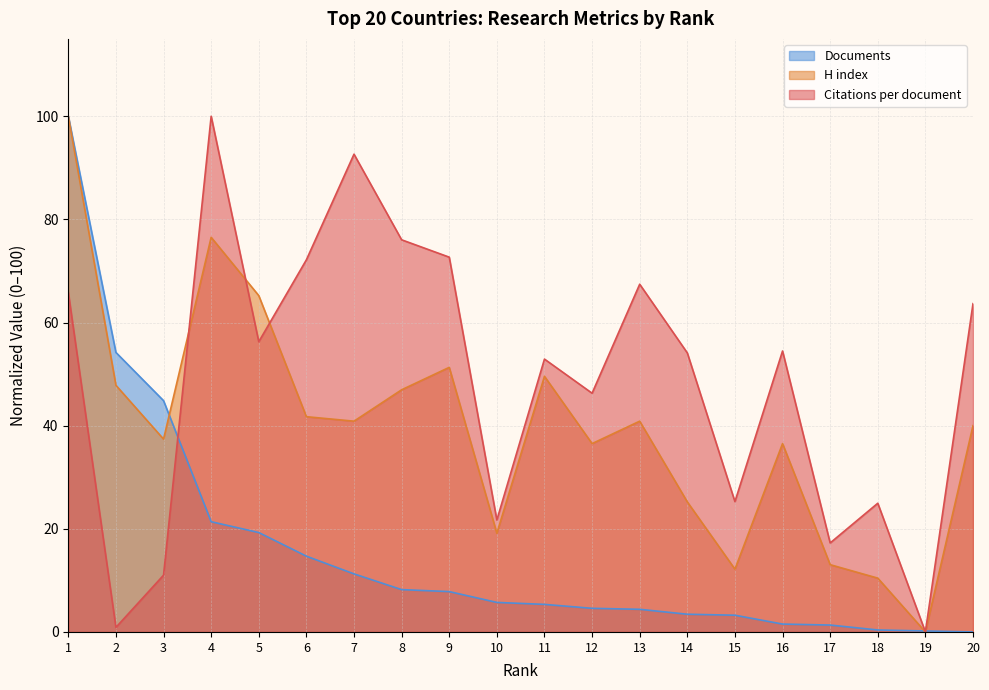

The value of Citations per document at 15 is 37.6. True or false?

False